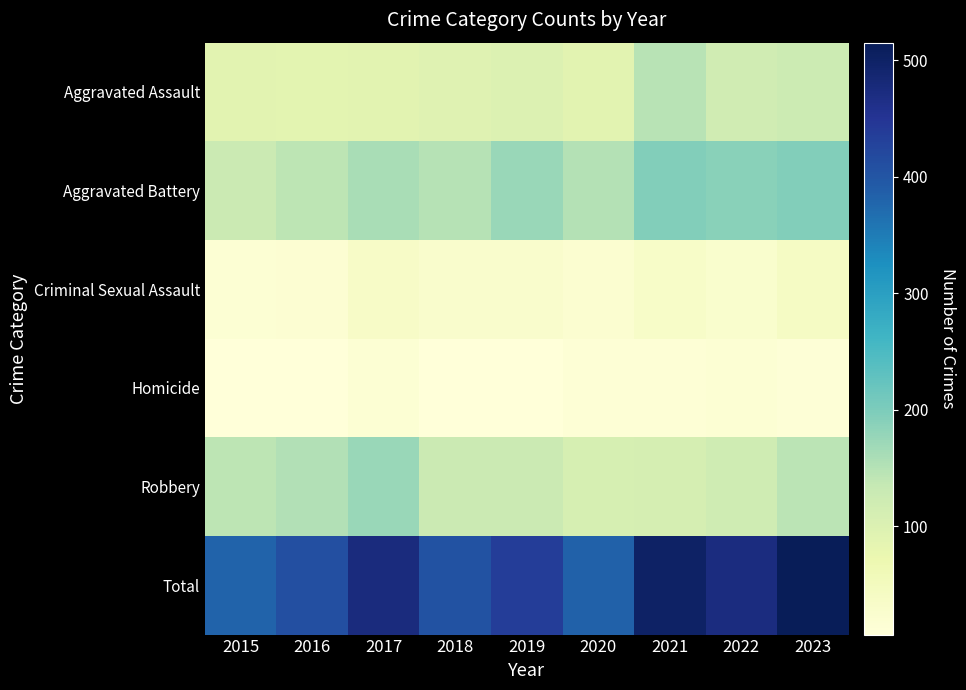

At which category is the sum across all series the highest?

2023